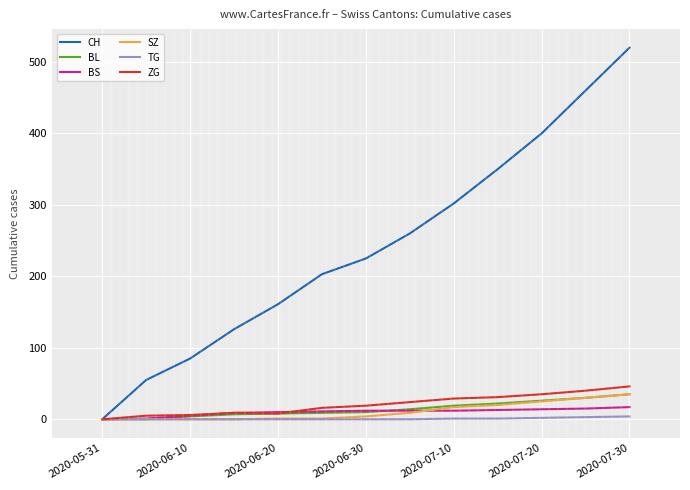

Which series has the largest total across all categories?

CH